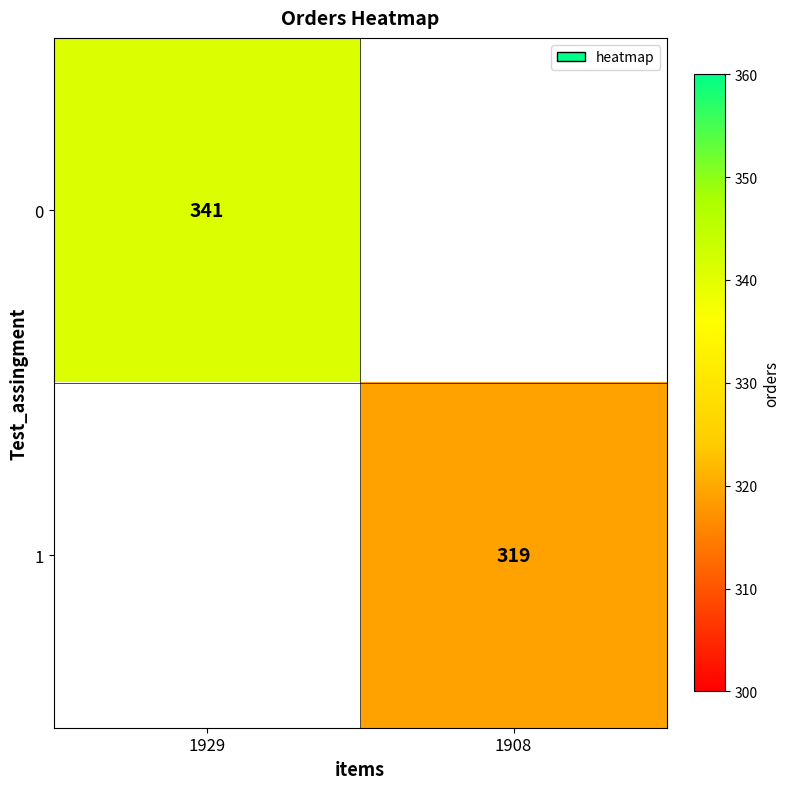

The 0 series shows 82.0 at 1929. True or false?

False